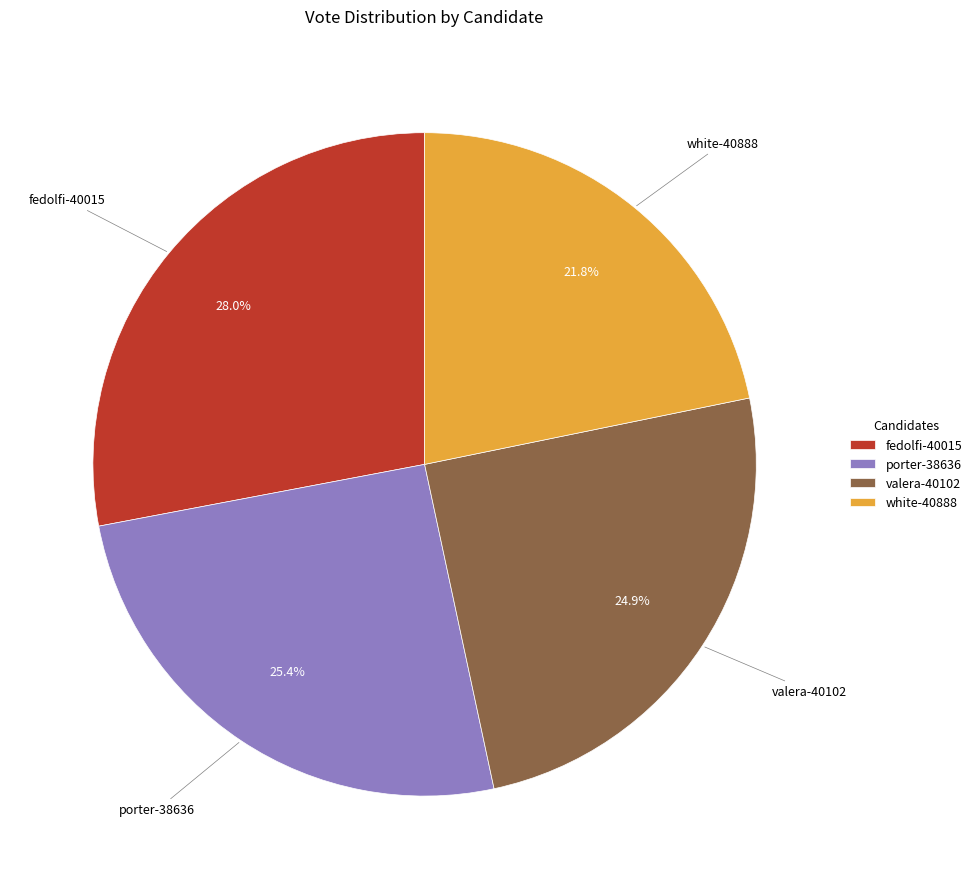

To the nearest percent, what is the average slice percentage?

25%